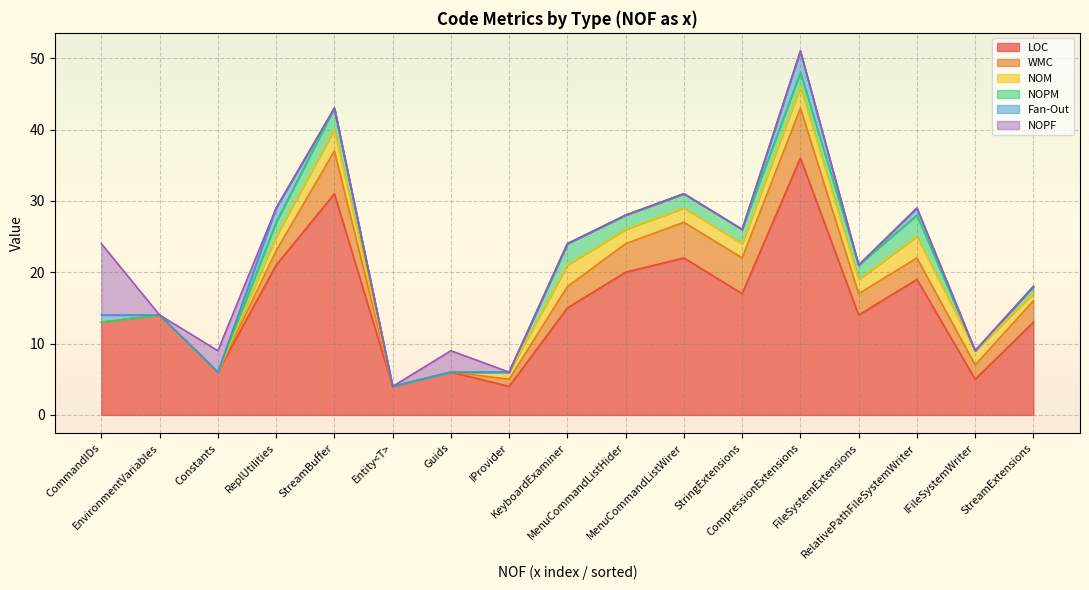

At Guids, list the series in order from smallest to largest.

WMC, NOM, NOPM, Fan-Out, NOPF, LOC